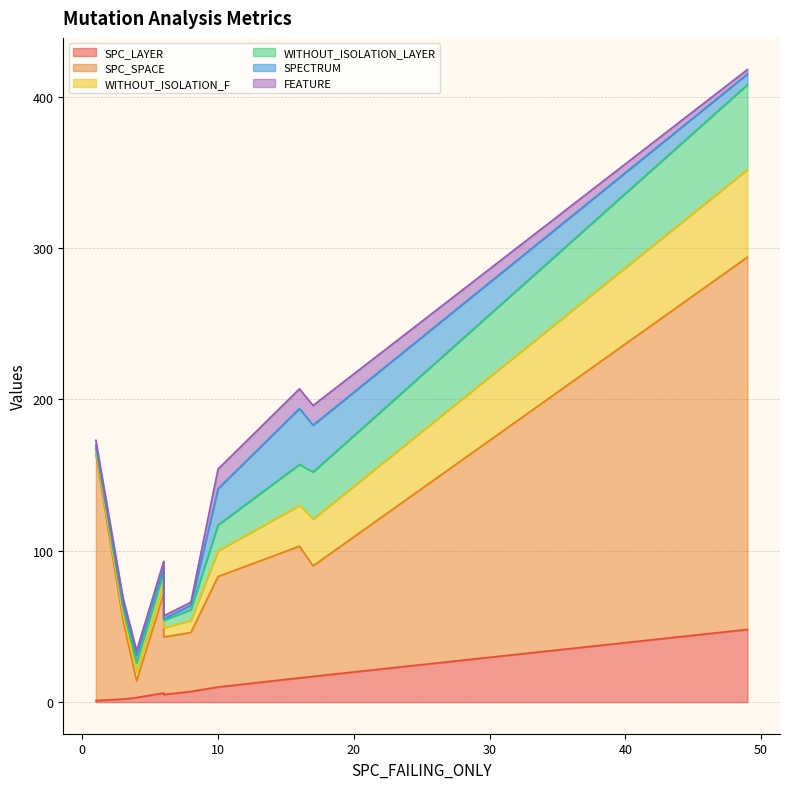

True or false: FEATURE has more than 0 points higher than both neighbors.

True